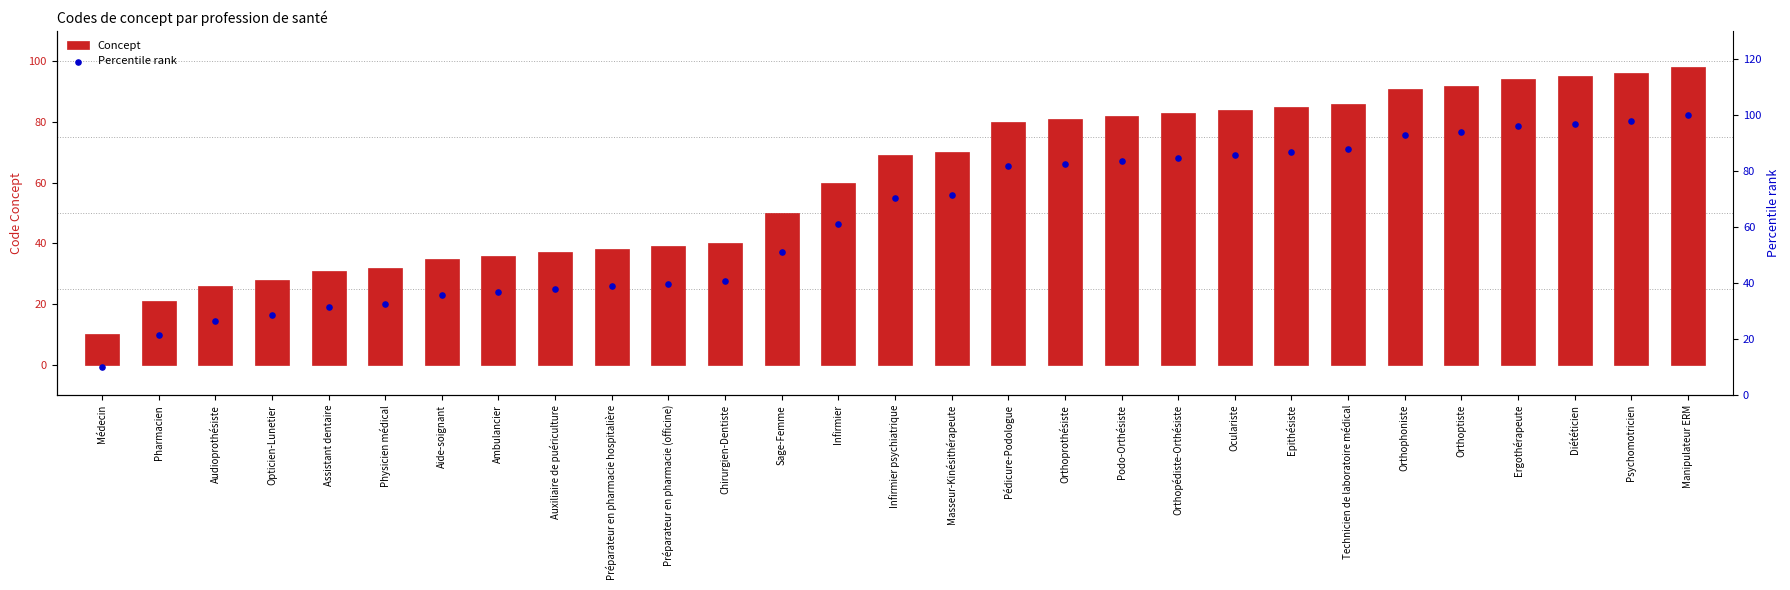

Which series reaches the minimum Y coordinate?

Concept